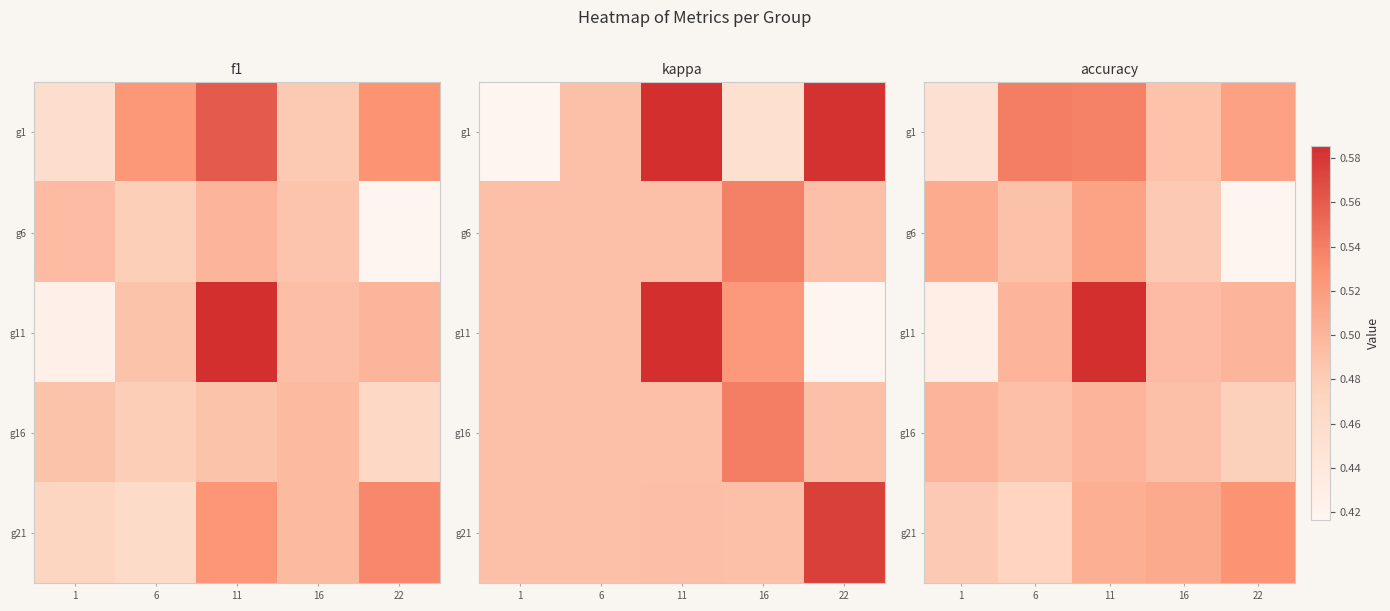

Read the g1 value at 6.

0.5